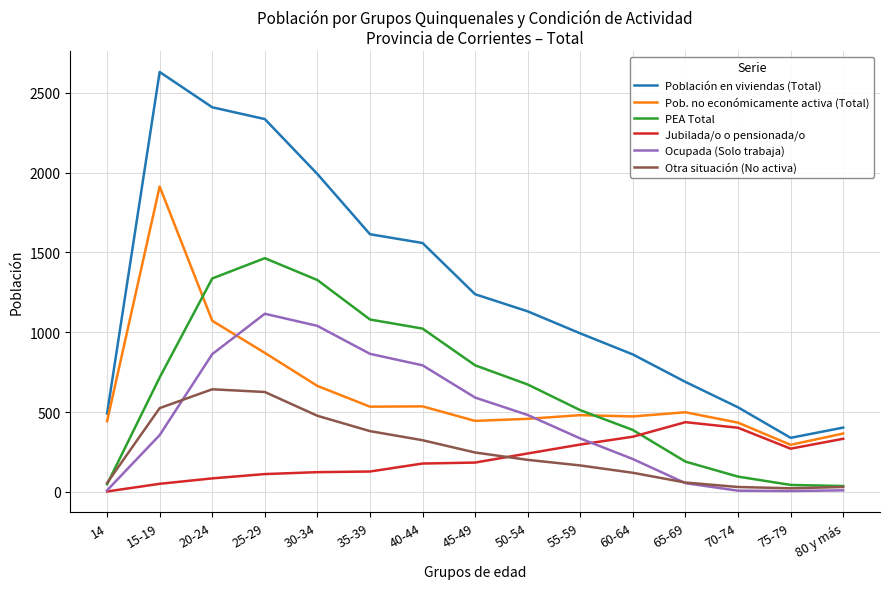

True or false: Ocupada (Solo trabaja) and Pob. no económicamente activa (Total) intersect in this chart.

True